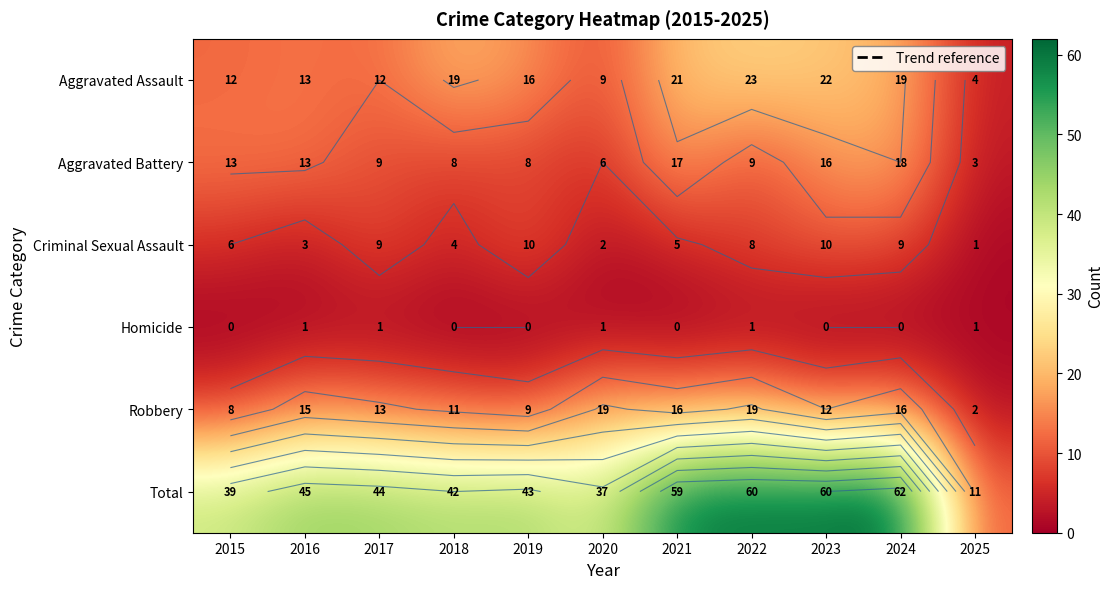

True or false: Robbery has a value of 15 at 2016.

True